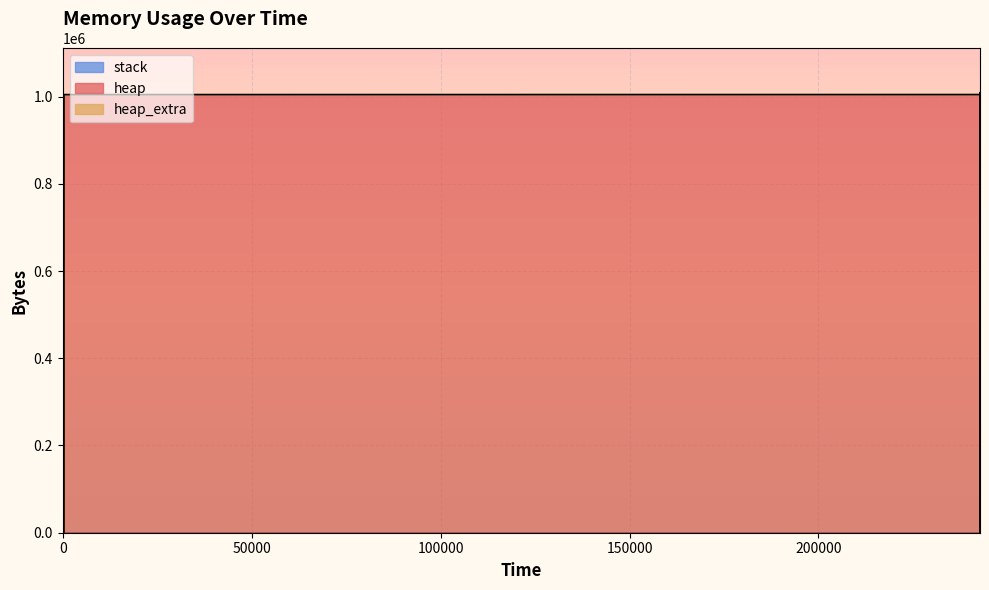

How many lines are shown in the chart?

3